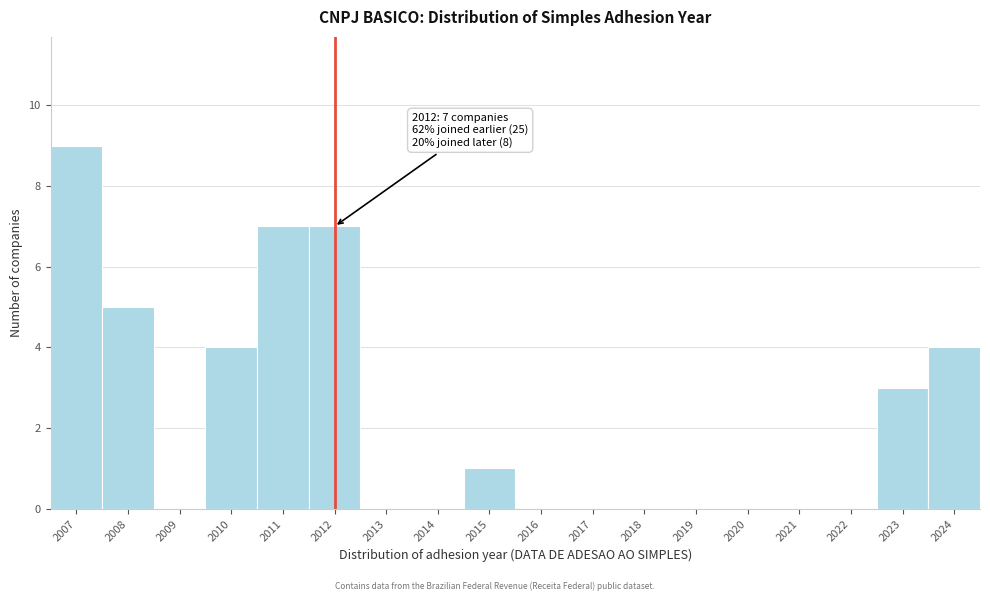

Reading left to right, extract all data points from this chart.

2007=9	2008=5	2009=0	2010=4	2011=7	2012=7	2013=0	2014=0	2015=1	2016=0	2017=0	2018=0	2019=0	2020=0	2021=0	2022=0	2023=3	2024=4